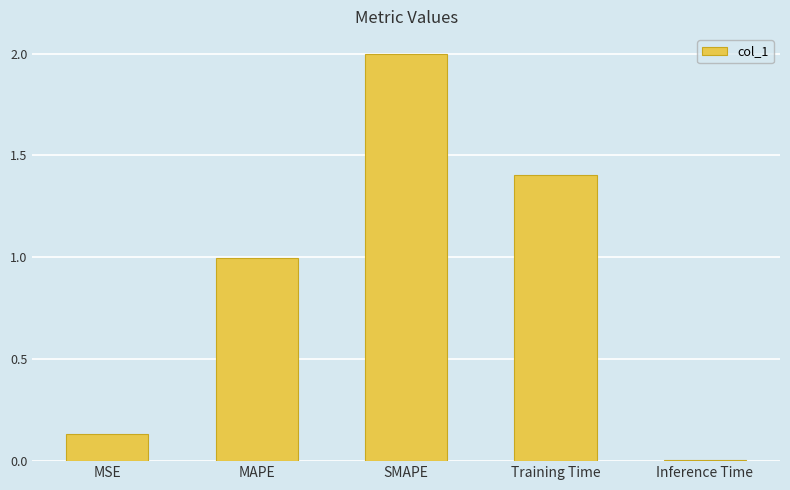

Which category has the highest value across all series?

SMAPE